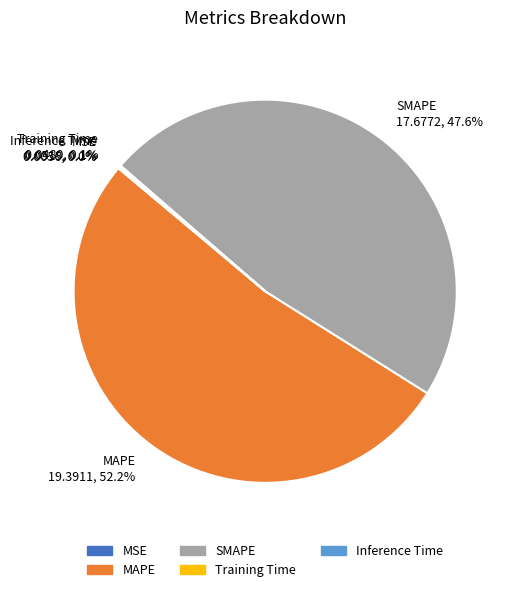

Is there any slice that represents more than half of the pie?

Yes